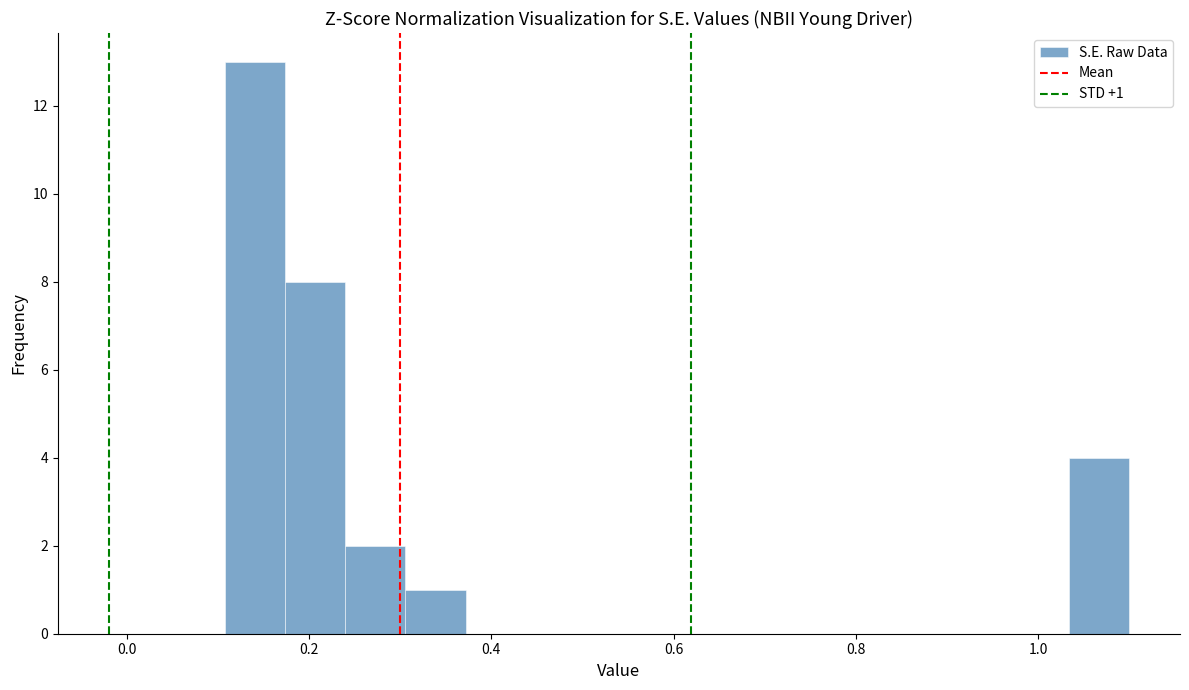

Read against the x-axis, roughly where is the centre of the tallest bar?

0.14